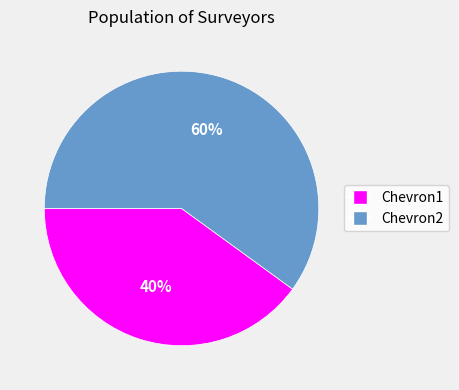

Count the number of slices in the pie.

2